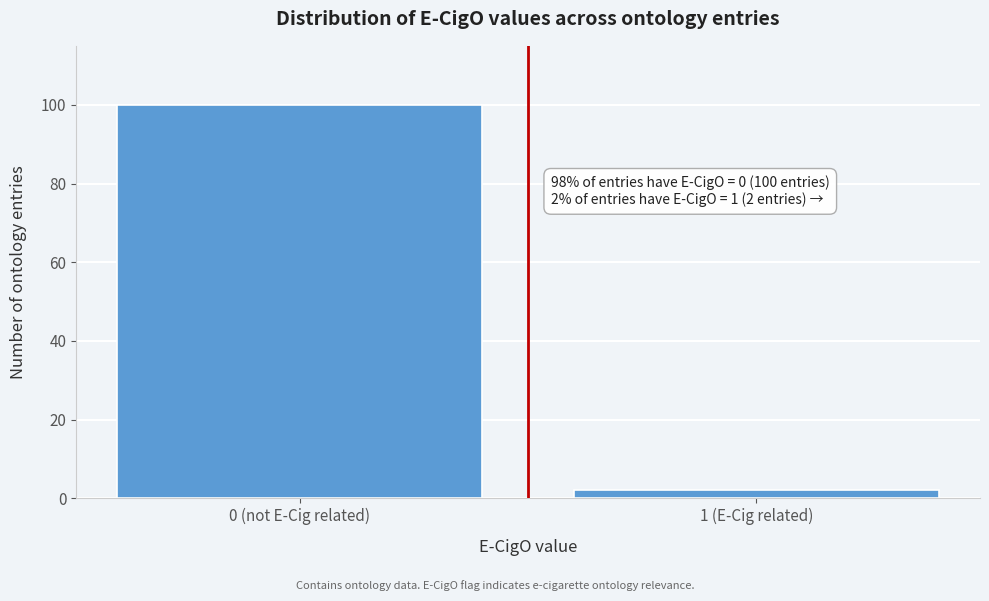

Reading left to right, transcribe all the data shown in this chart.

0 (not E-Cig related)=100	1 (E-Cig related)=2